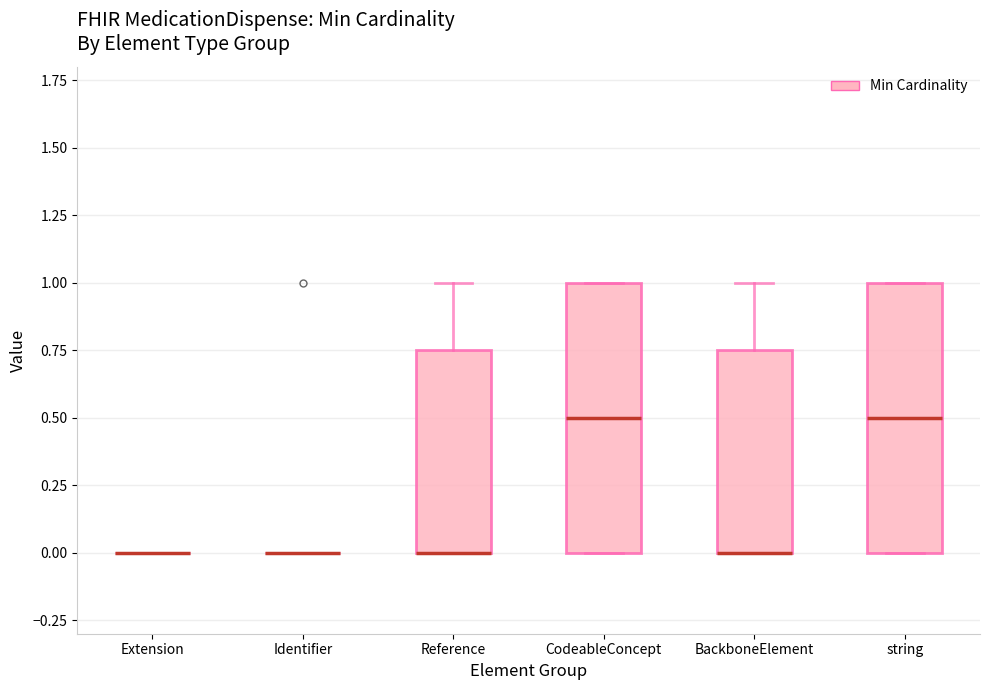

Where is the lower edge of the box for CodeableConcept on the y-axis? The values are not printed on the chart, so give them approximately, as read against the axis.

0.00